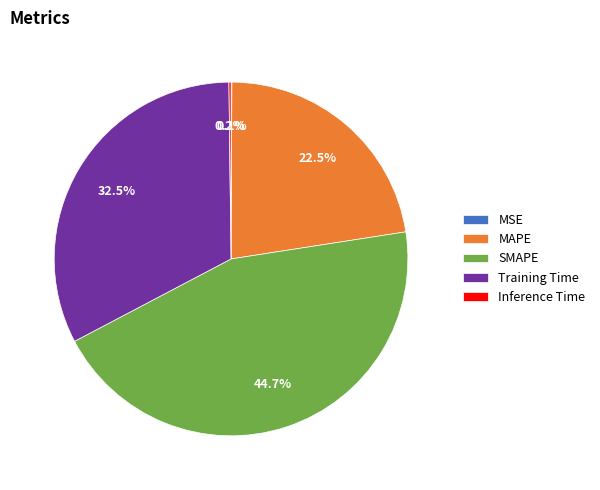

True or false: MAPE accounts for 11% of the total.

False